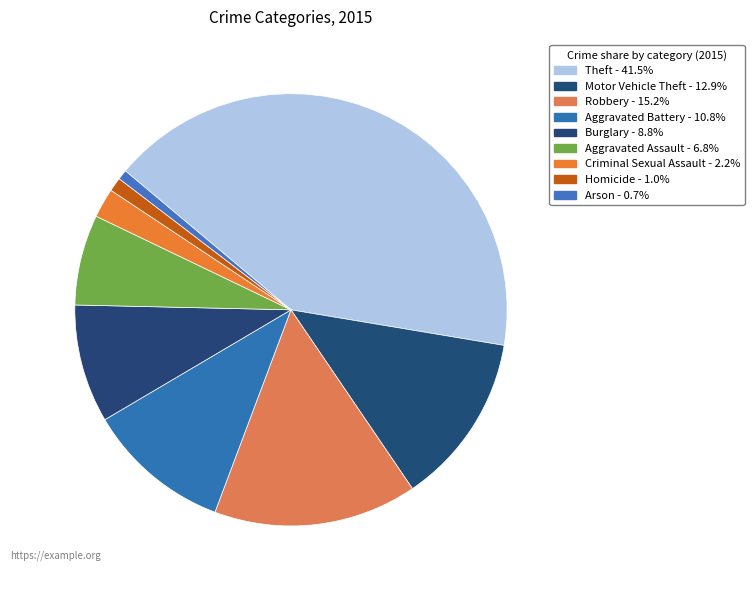

Is Aggravated Battery the majority of the pie?

No